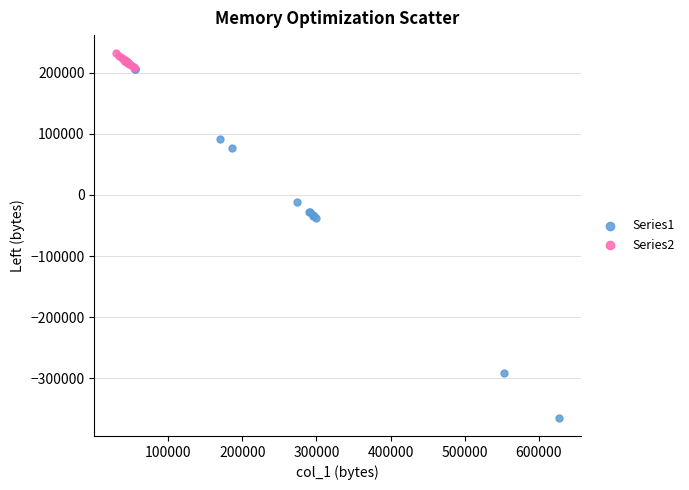

Which series has the largest Y range (max minus min)?

Series1